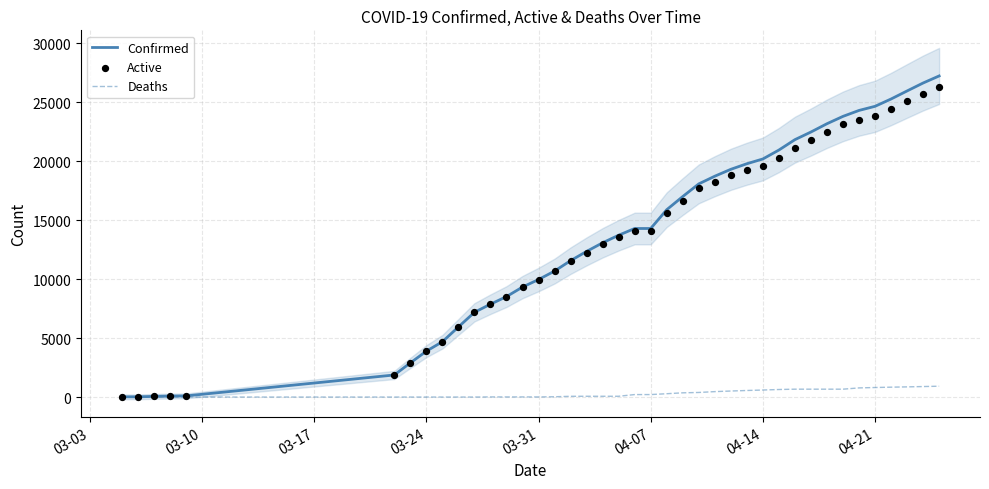

The value of Confirmed at 04-14 is 20191. True or false?

True